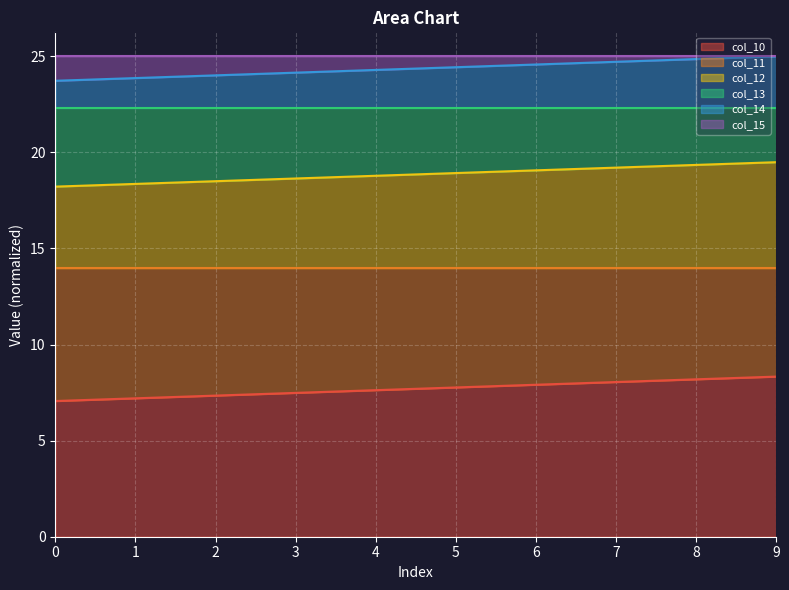

What is the minimum value shown in the chart?

7.1